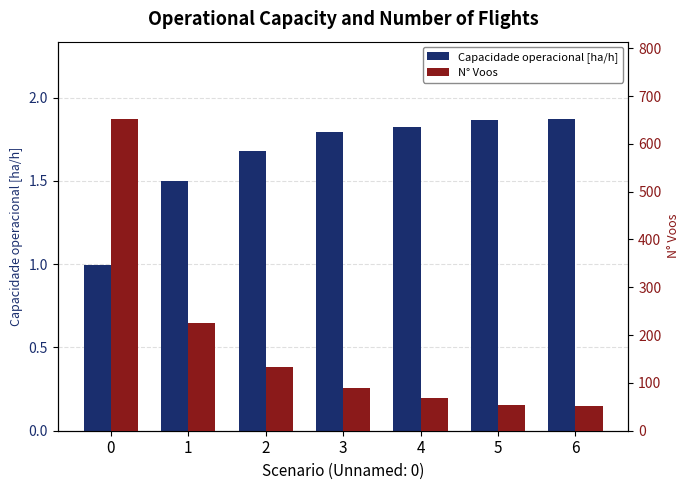

Is it true that Capacidade operacional [ha/h] equals 1.0 at 0?

True